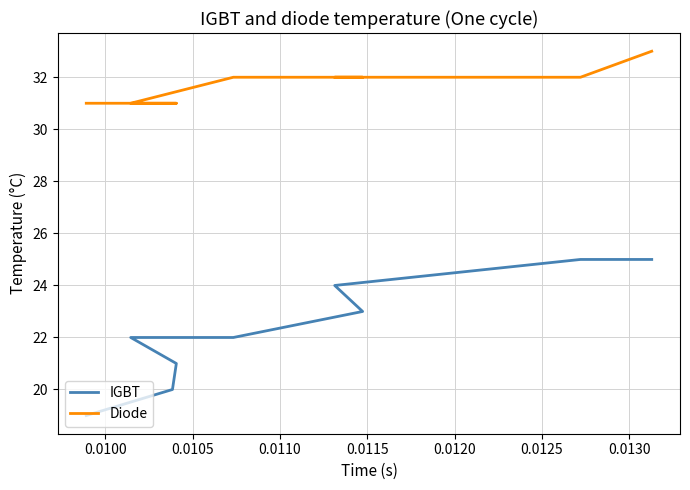

Which series has the largest total across all categories?

Diode